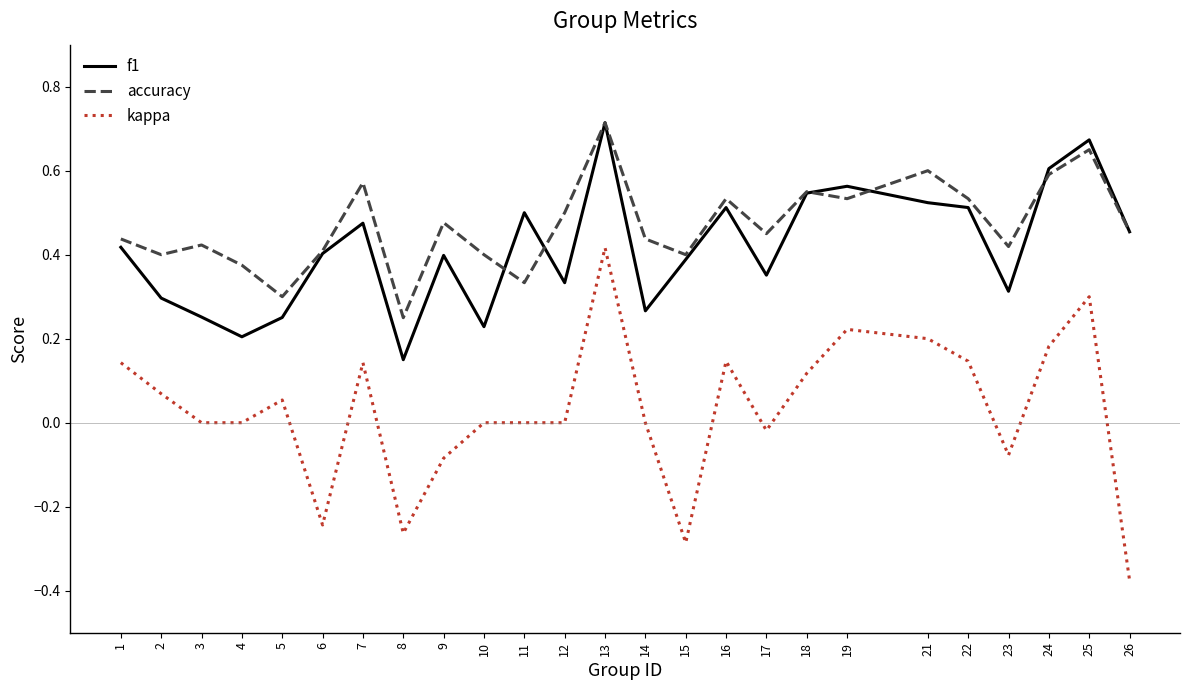

The value of kappa at 11 is -0.3. True or false?

False